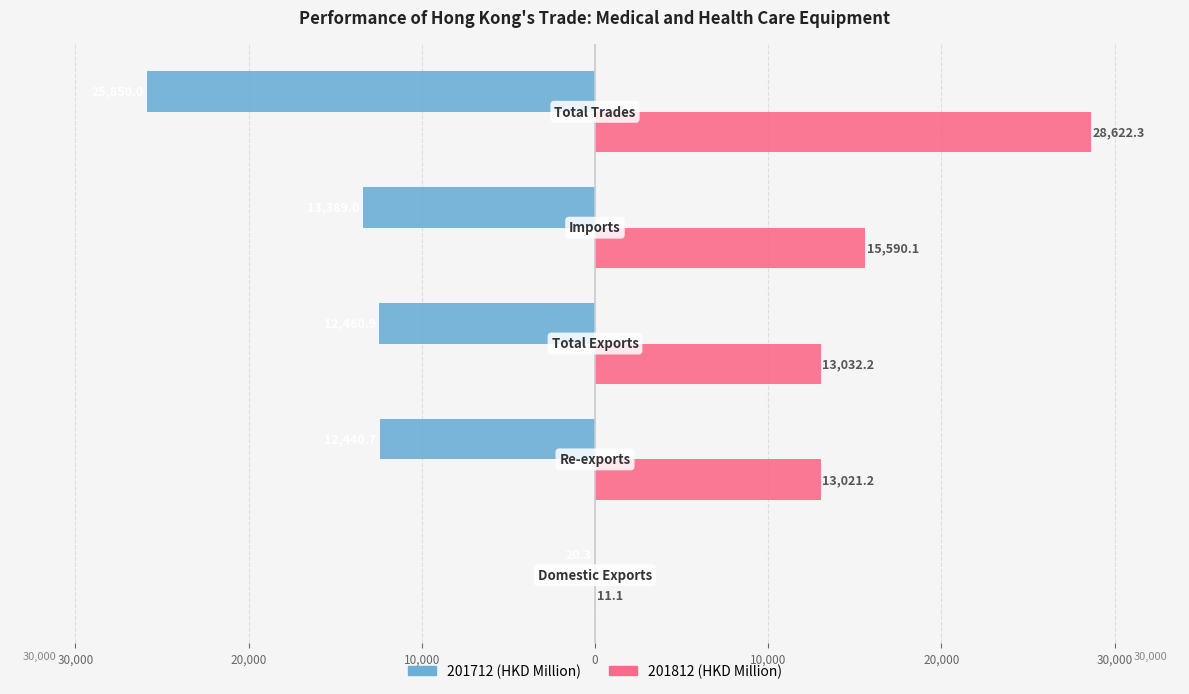

Are the bars grouped side by side (vs. stacked)?

Yes